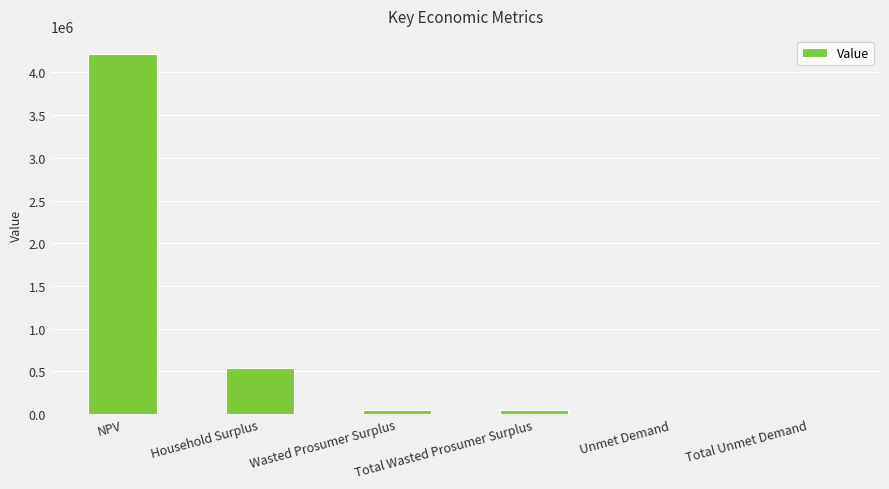

At which label does the data first exceed 48090?

NPV